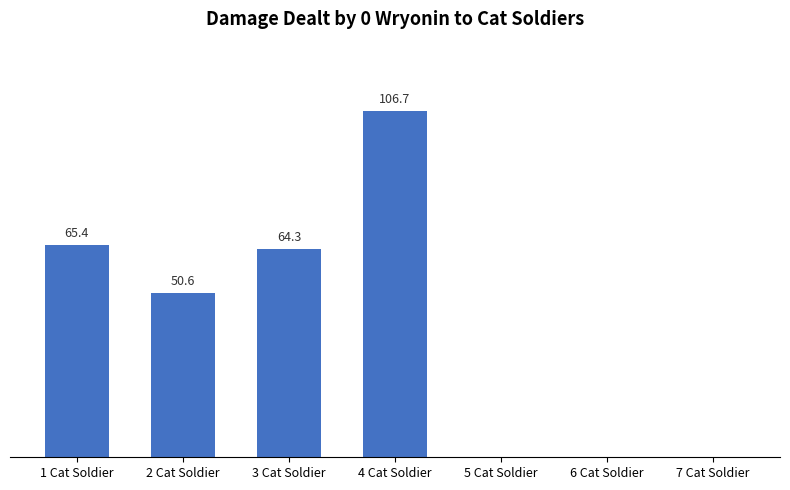

At which label is the value closest to 53?

2 Cat Soldier